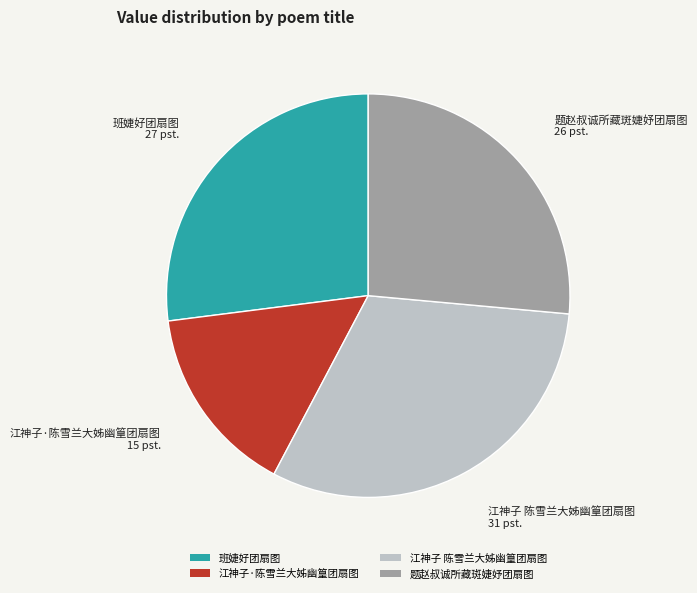

Rank the categories by value from lowest to highest.

江神子·陈雪兰大姊幽篁团扇图, 题赵叔诚所藏斑婕妤团扇图, 班婕好团扇图, 江神子 陈雪兰大姊幽篁团扇图